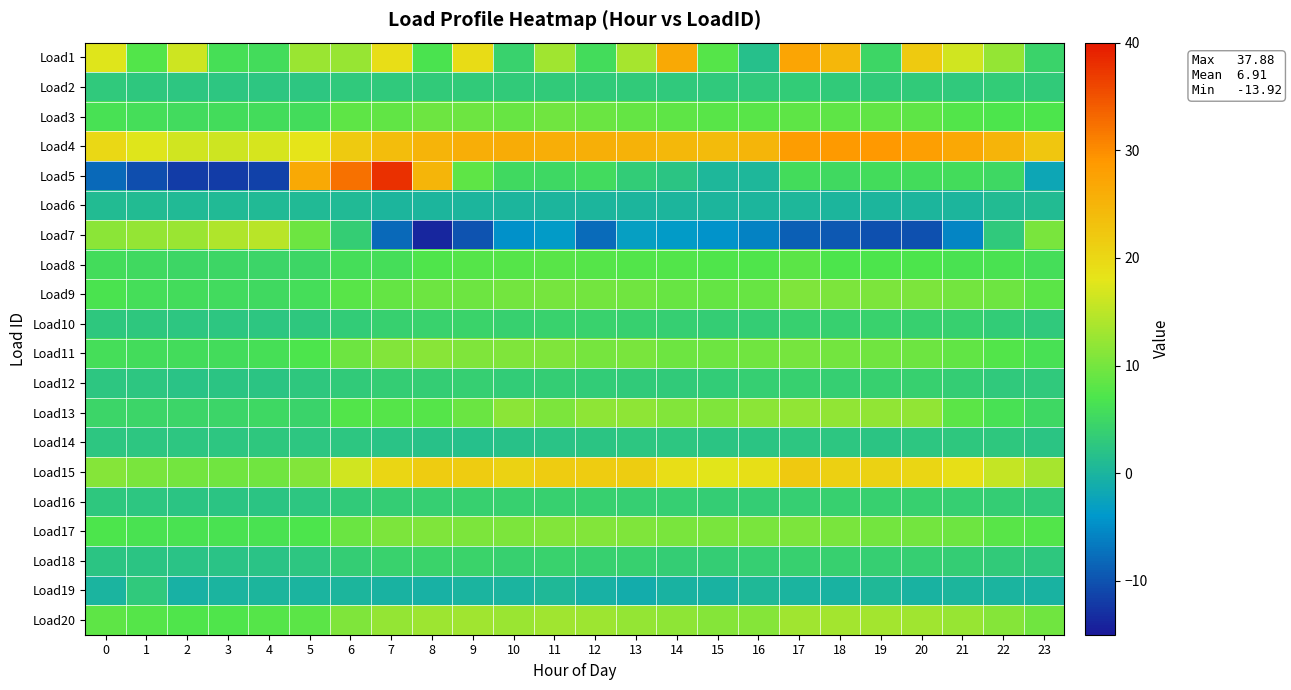

Which series has the largest total across all categories?

Load4